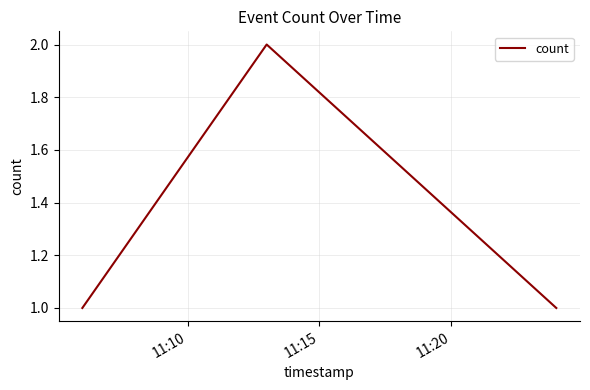

What is the minimum value shown in the chart?

1